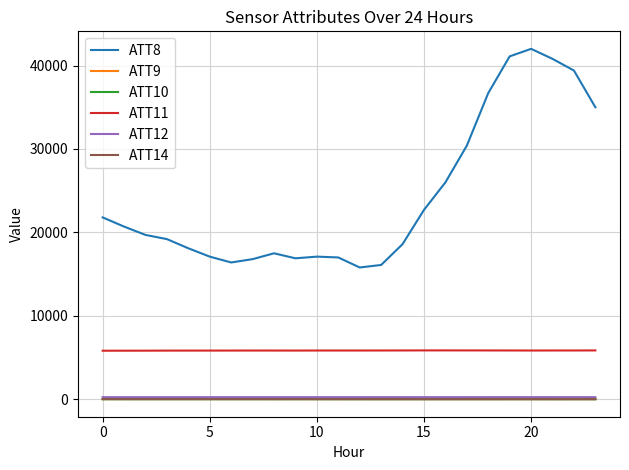

Which series has the largest total across all categories?

ATT8